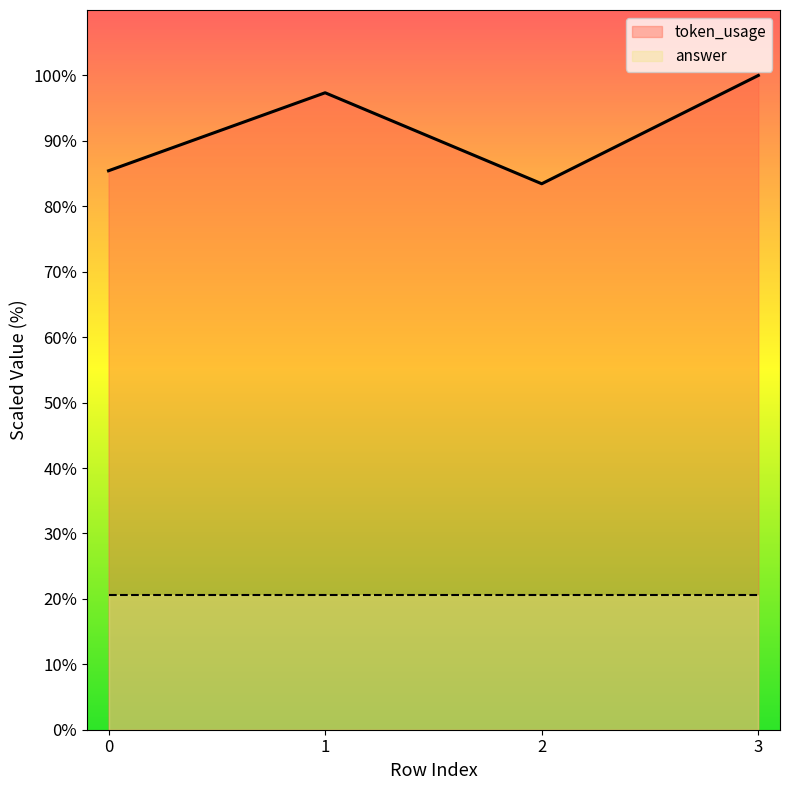

What is the sum of all values?

366.2